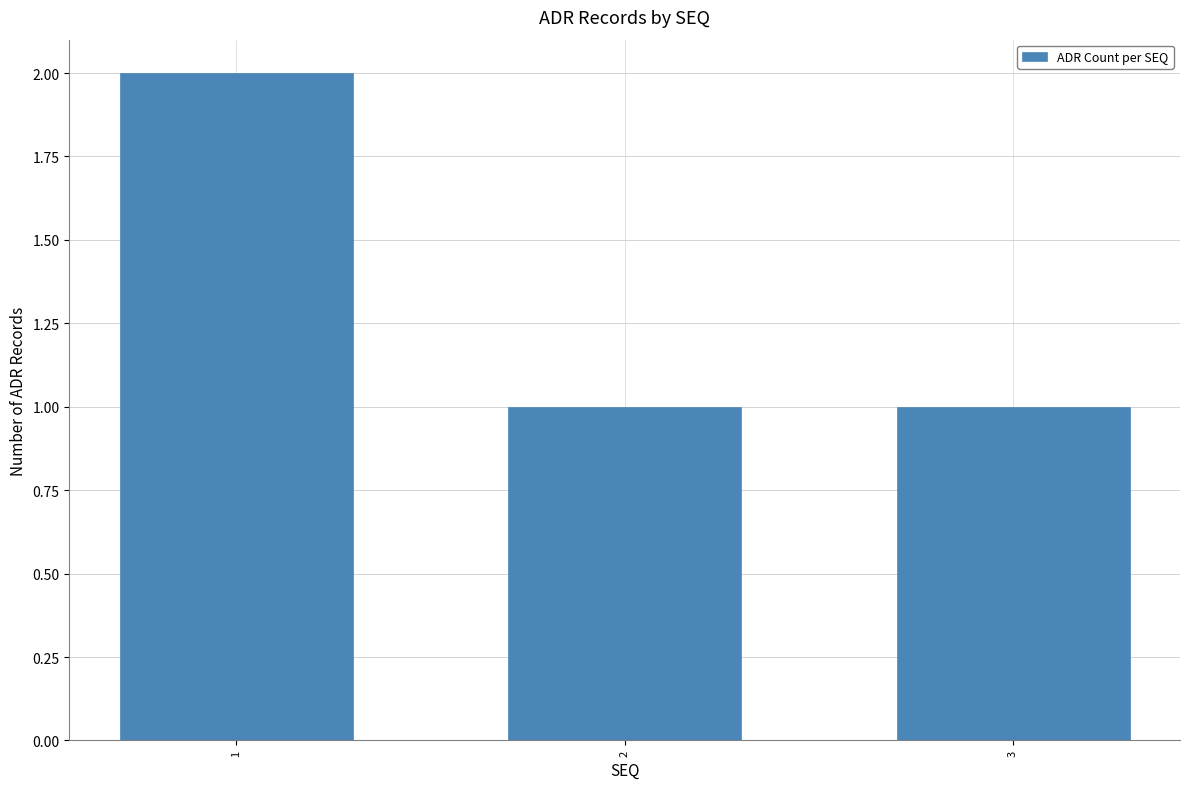

What is the ratio of the value at 2 to the value at 3?

1.0